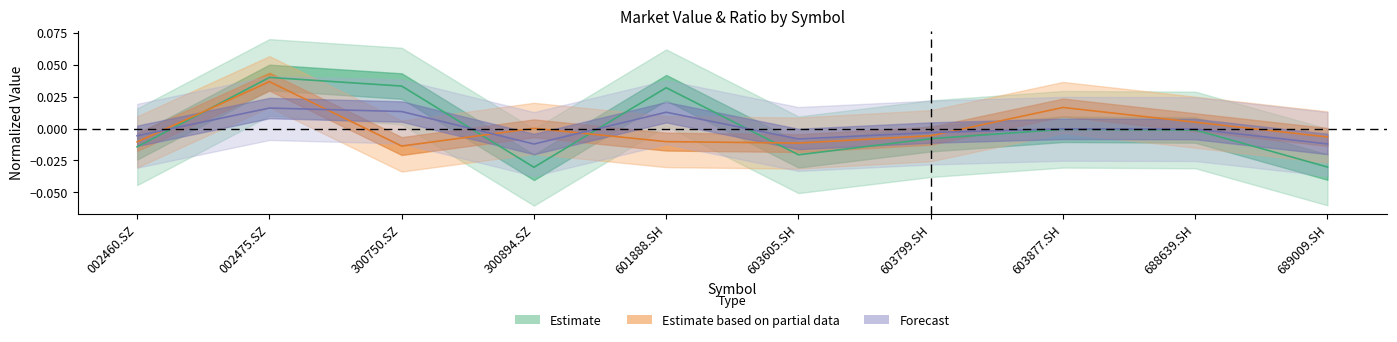

How many negative values does the mkv series have?

7